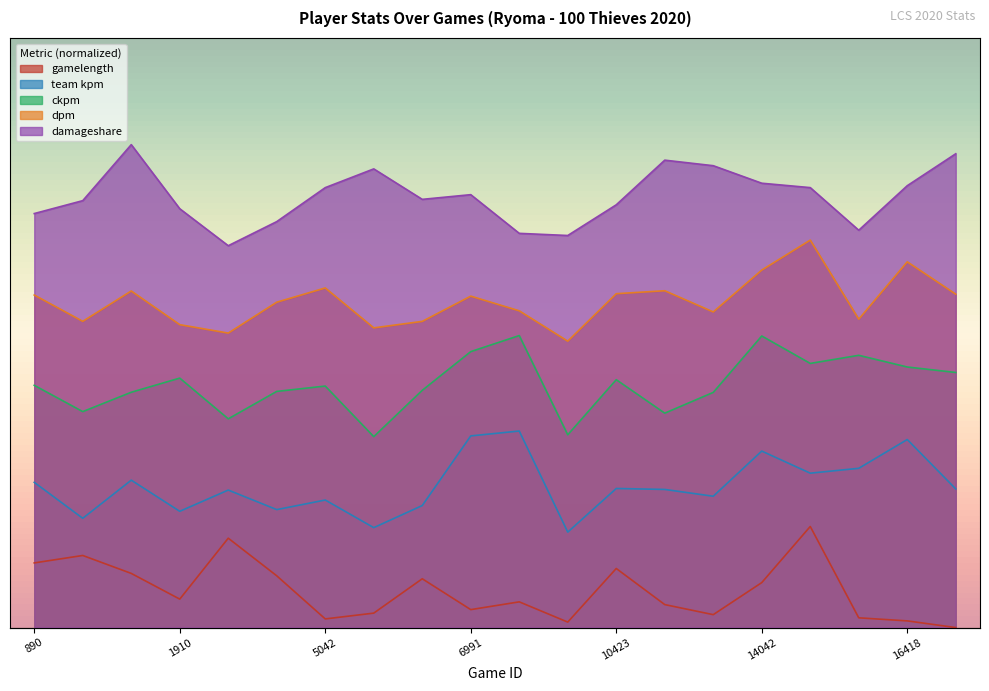

Rank the series by their maximum value, from lowest to highest.

gamelength, team kpm, ckpm, dpm, damageshare